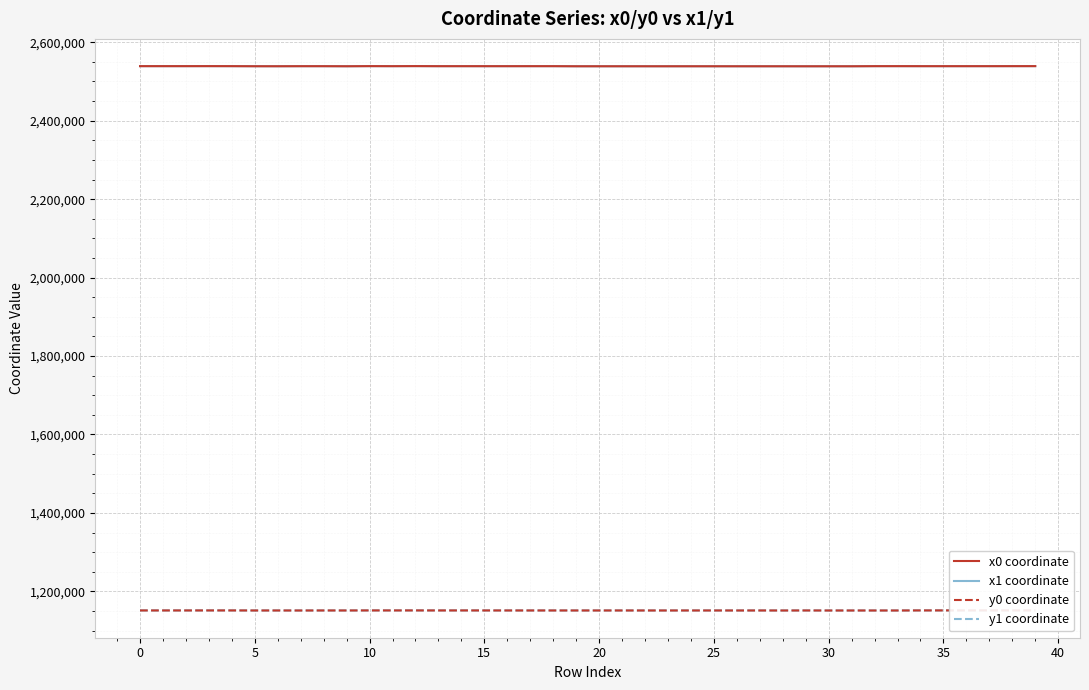

Reading left to right, list all the values displayed in this chart.

x0 coordinate: 2539099.8	2539099.8	2539099.8	2539159.5	2539097.3	2538865.0	2538865.0	2538999.6	2539008.6	2538830.8	2539159.5	2539034.4	2539211.1	2539018.8	2539034.4	2539018.8	2539008.6	2539056.2	2539056.5	2538809.2	2538803.8	2538813.5	2538803.8	2538803.8	2538813.5	2538813.5	2538798.9	2538805.7	2538791.4	2538763.0	2538785.1	2538791.4	2539076.8	2539117.0	2539043.3	2539044.6	2539047.2	2539047.2	2539097.9	2539152.2
x1 coordinate: 2539128.8	2539100.8	2539094.7	2539149.4	2539070.7	2538999.6	2538842.3	2539011.7	2538999.7	2538842.3	2539159.2	2539048.0	2539205.7	2539032.8	2539043.3	2539008.6	2539057.6	2539056.5	2539056.5	2538808.4	2538808.4	2538809.2	2538827.2	2538798.9	2538830.8	2538806.4	2538798.8	2538785.2	2538798.8	2538769.5	2538791.4	2538804.3	2539078.0	2539078.0	2539044.3	2539044.6	2539043.8	2539097.9	2539143.0	2539143.0
y0 coordinate: 1151316.0	1151316.0	1151316.0	1151361.1	1151353.9	1151241.8	1151241.8	1151196.2	1151277.5	1151254.9	1151361.1	1151346.4	1151380.1	1151300.3	1151346.4	1151300.3	1151277.5	1151264.0	1151265.9	1151249.1	1151233.3	1151261.5	1151233.3	1151233.3	1151261.5	1151261.5	1151219.1	1151264.6	1151197.2	1151281.8	1151178.5	1151197.2	1151196.5	1151200.0	1151376.8	1151406.2	1151430.3	1151430.3	1151441.7	1151453.8
y1 coordinate: 1151319.3	1151324.4	1151322.4	1151359.9	1151350.7	1151196.2	1151250.5	1151194.9	1151259.4	1151250.5	1151364.2	1151348.0	1151378.3	1151340.8	1151376.8	1151277.5	1151276.3	1151265.9	1151266.3	1151246.6	1151246.6	1151249.1	1151225.3	1151219.1	1151254.9	1151264.3	1151218.8	1151272.9	1151218.8	1151279.2	1151197.2	1151193.3	1151196.6	1151196.6	1151380.2	1151404.3	1151424.4	1151441.7	1151451.8	1151451.8